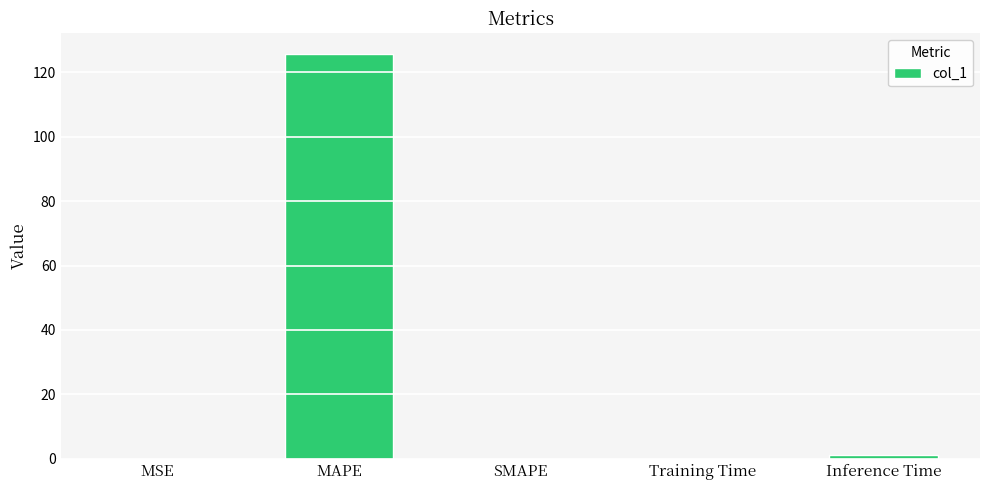

How many categories are shown in the chart?

5